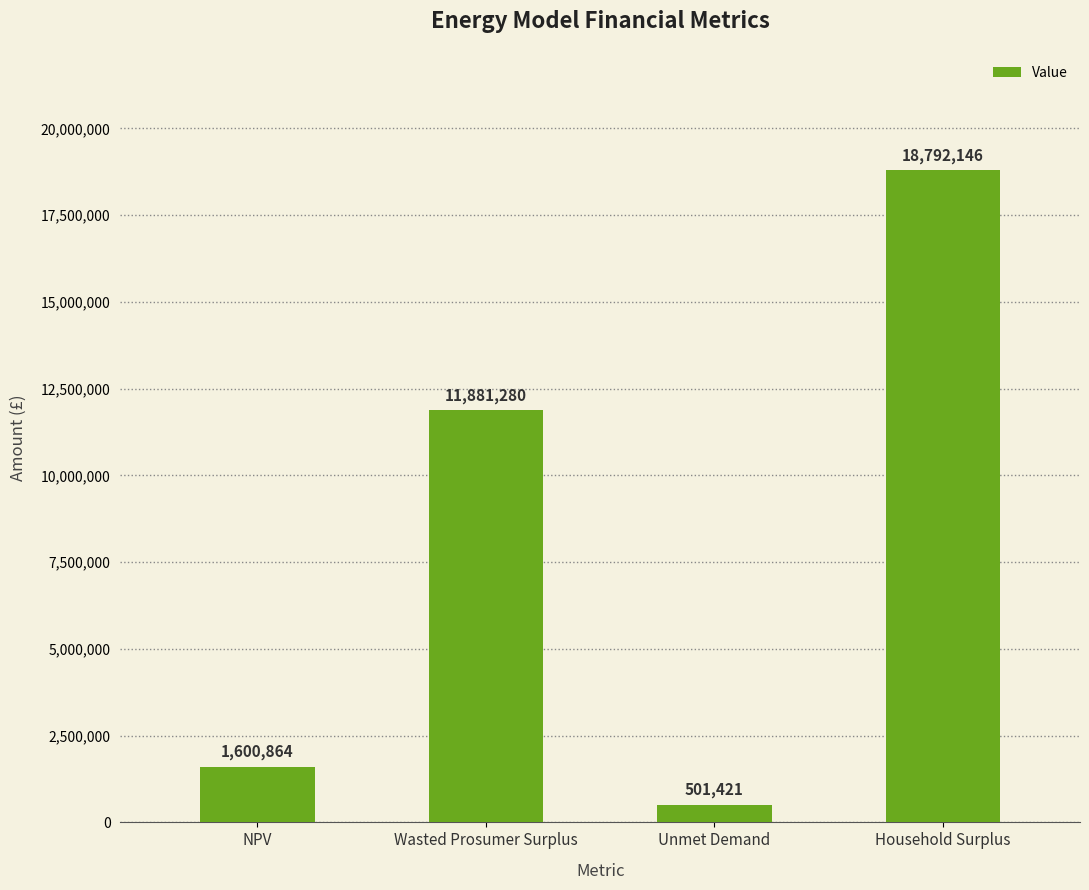

What is the difference between the maximum and second lowest values?

17191281.9